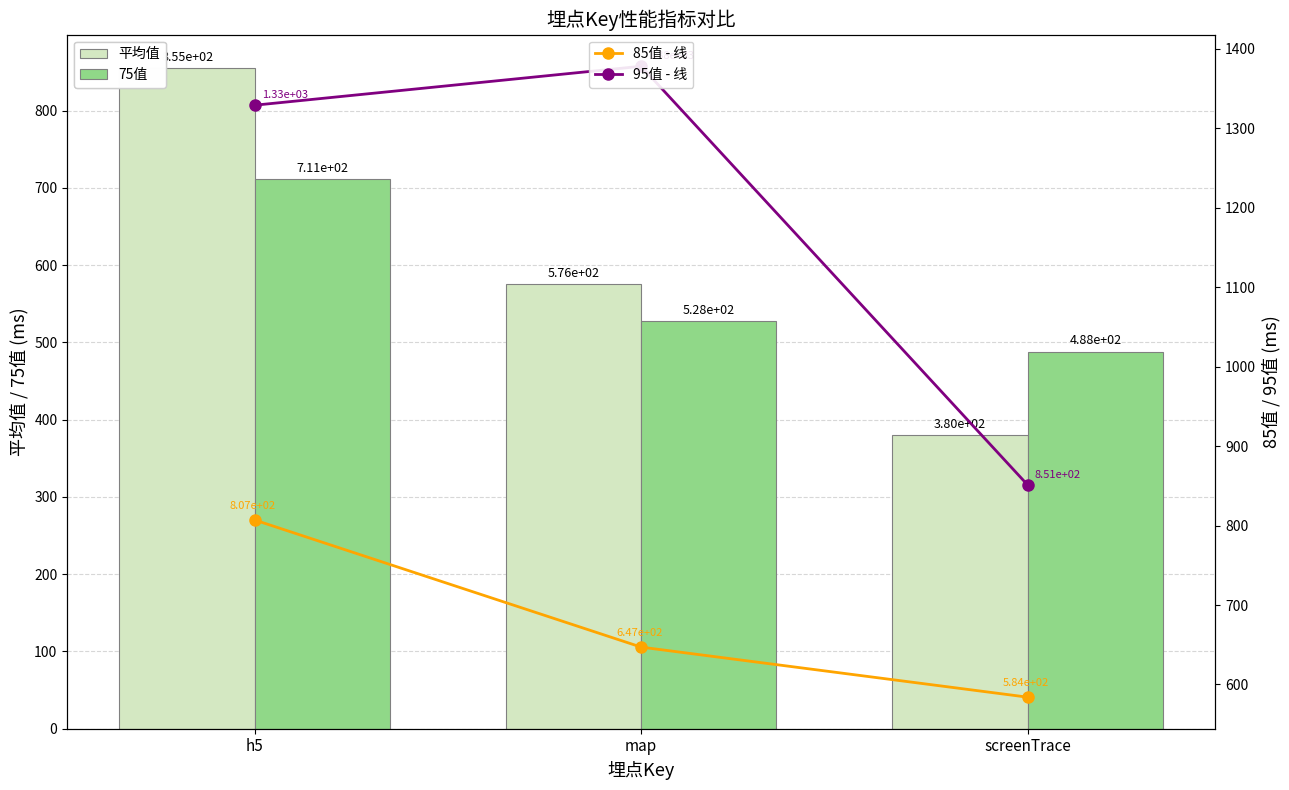

What is the value of the 75值 bar at the 1st from the left?

711.0